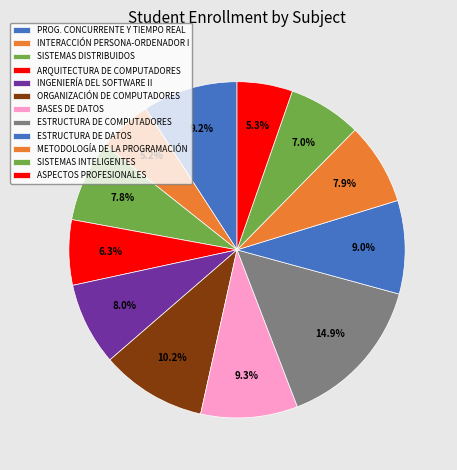

Combined, what portion of the pie is BASES DE DATOS and ORGANIZACIÓN DE COMPUTADORES?

19.5%